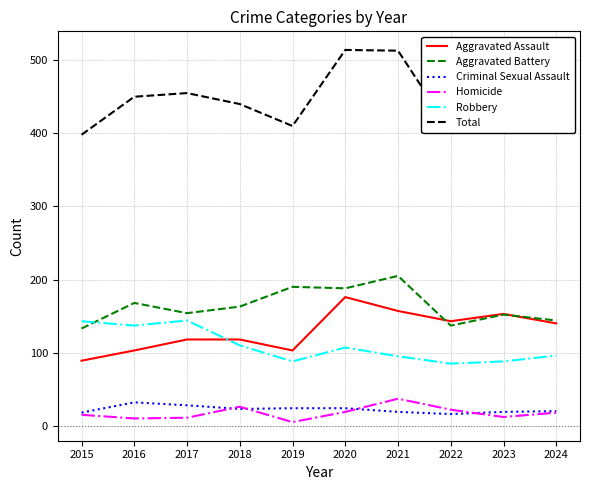

What is the difference between the highest and lowest values at 2023?

412